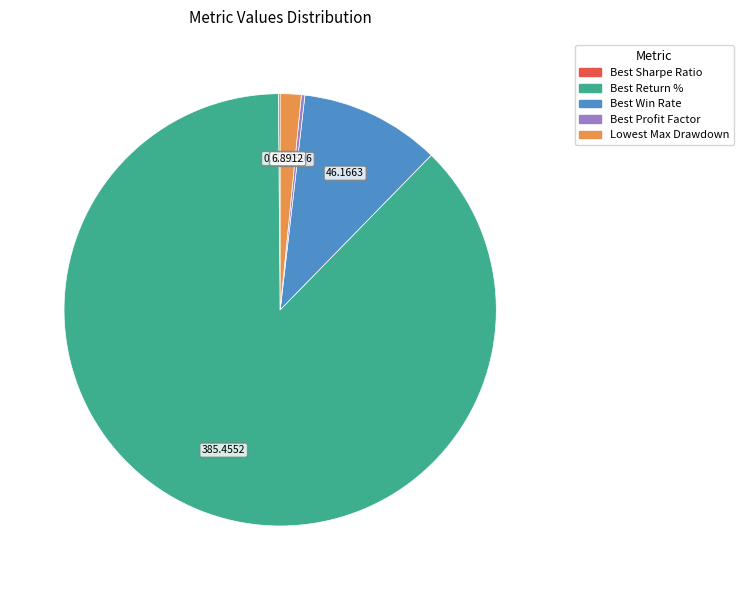

What is the ratio of the value at Best Return % to the value at Lowest Max Drawdown?

55.9